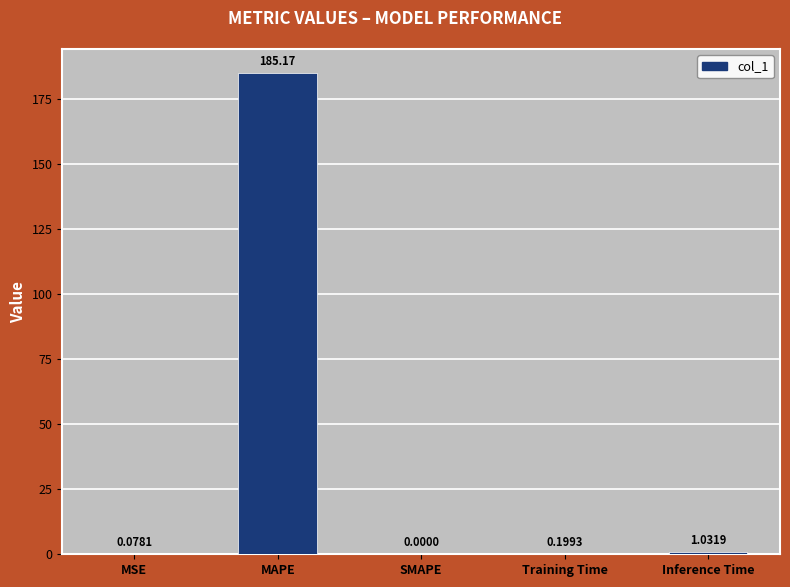

Between MSE and Inference Time, which is larger?

Inference Time